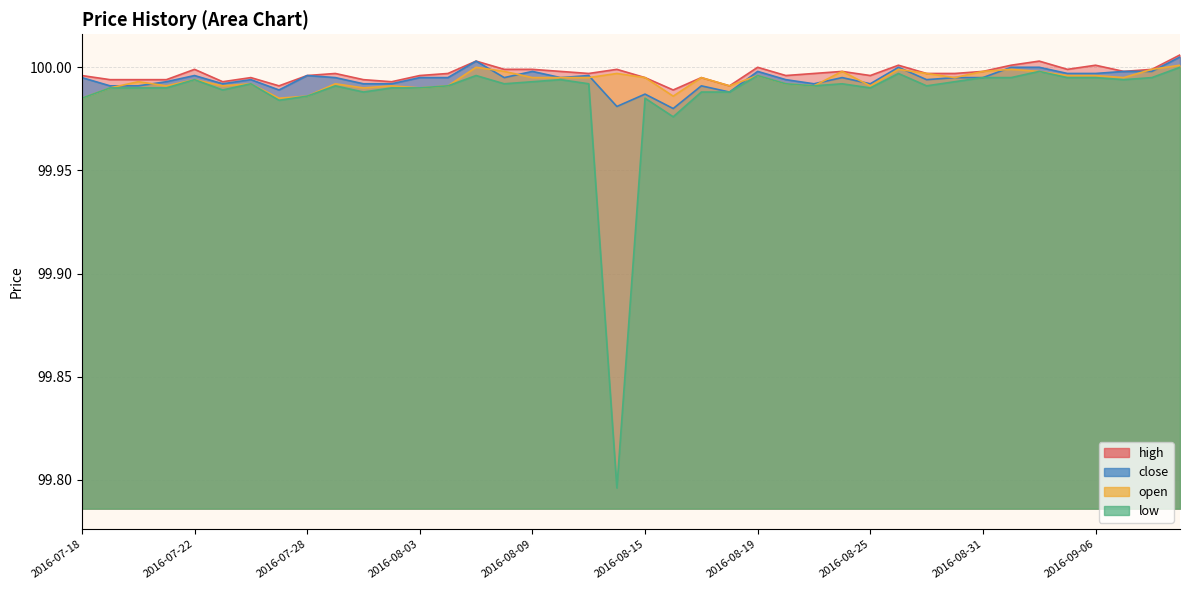

What position from the left is 2016-09-06?

37